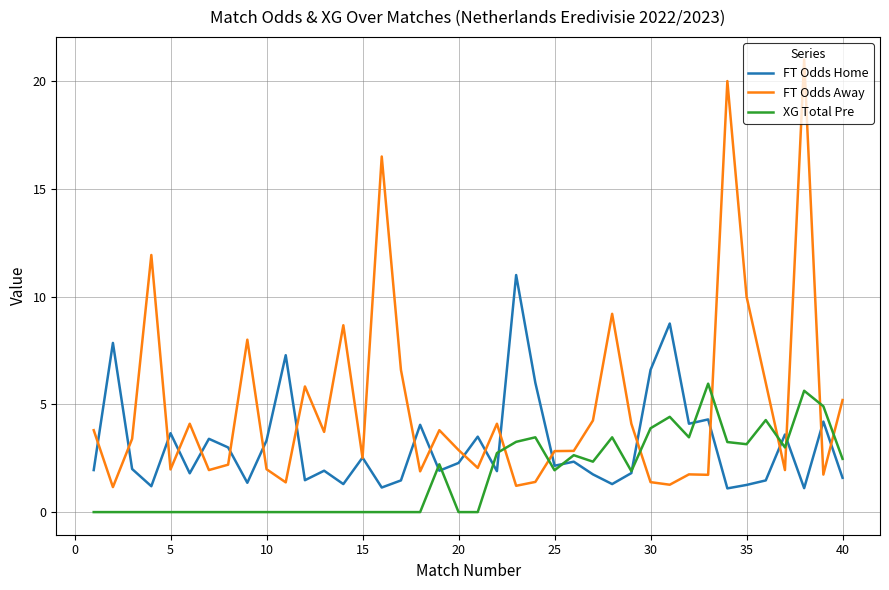

List the series in order of their peak value, lowest first.

XG Total Pre, FT Odds Home, FT Odds Away